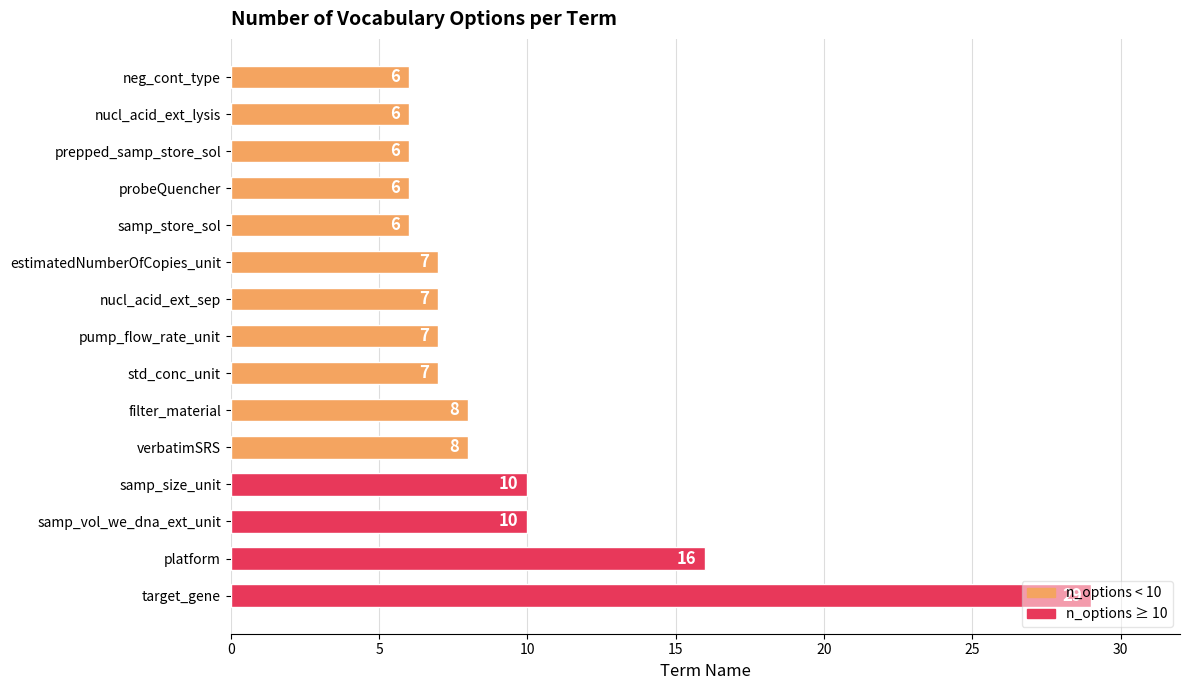

Which has a higher value, neg_cont_type or platform?

platform